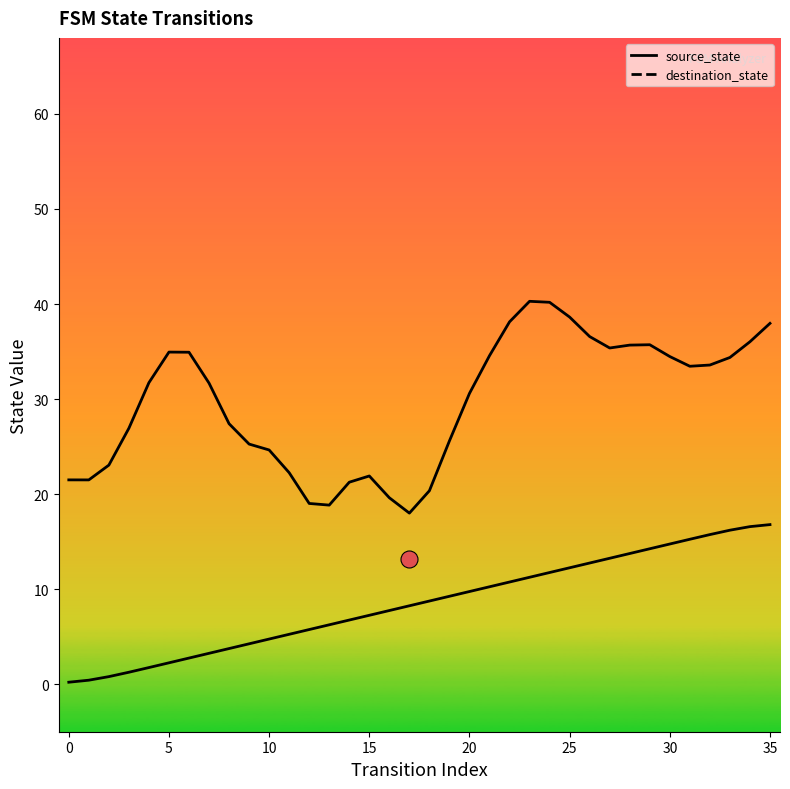

At how many categories does at least one series exceed 37?

5